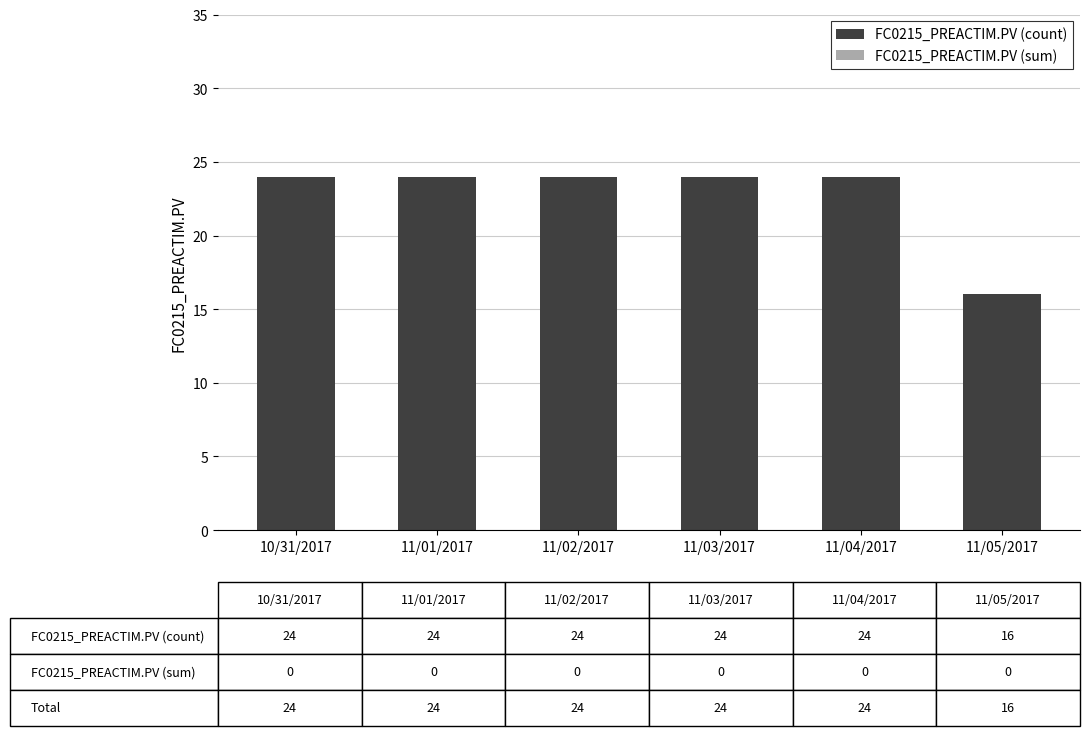

Reading left to right, what are all the values shown in this chart?

10/31/2017=24	11/01/2017=24	11/02/2017=24	11/03/2017=24	11/04/2017=24	11/05/2017=16